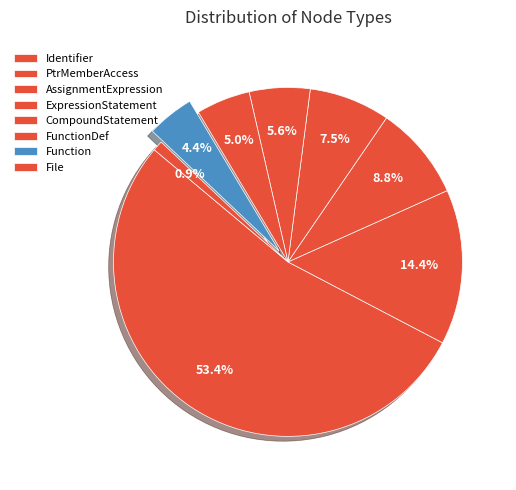

How many slices are in this pie chart?

8